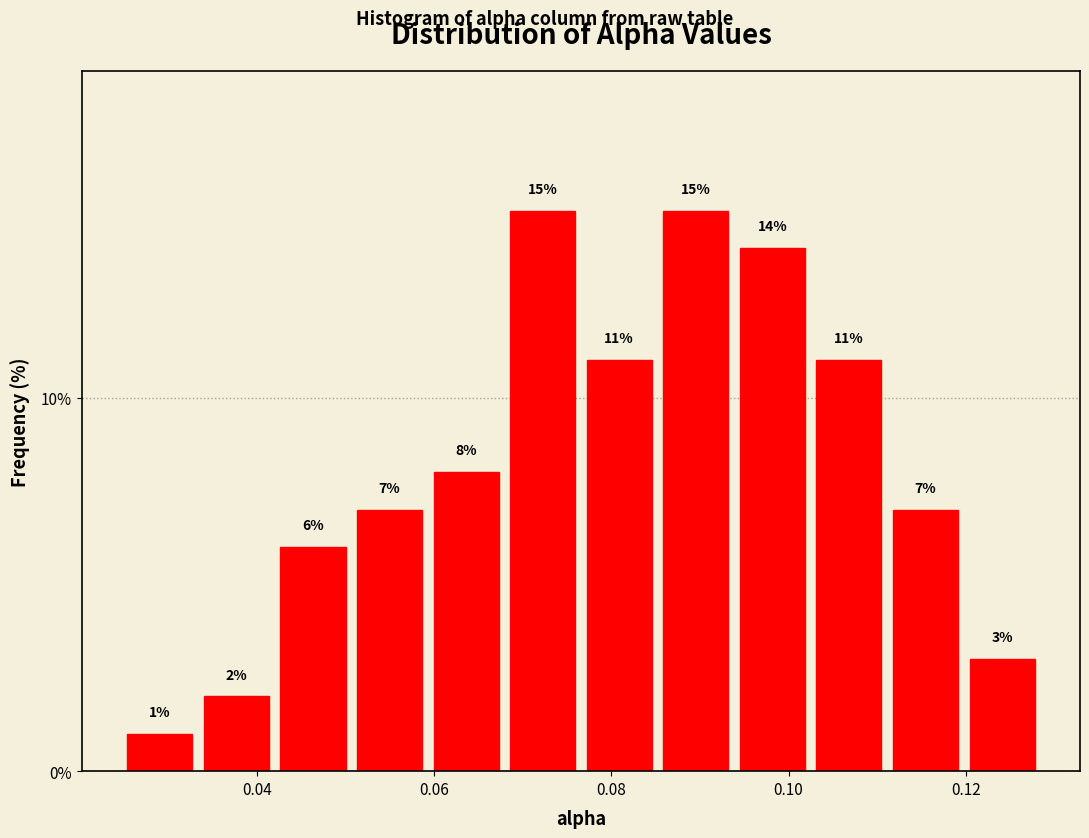

Reading left to right, transcribe this chart: for each bar, give the range it covers on the x-axis and its height. The bar edges are not printed on the chart, so give them approximately, as read against the axis.

0.024 to 0.034: 1
0.034 to 0.042: 2
0.042 to 0.050: 6
0.050 to 0.060: 7
0.060 to 0.068: 8
0.068 to 0.076: 15
0.076 to 0.086: 11
0.086 to 0.094: 15
0.094 to 0.102: 14
0.102 to 0.112: 11
0.112 to 0.120: 7
0.120 to 0.128: 3